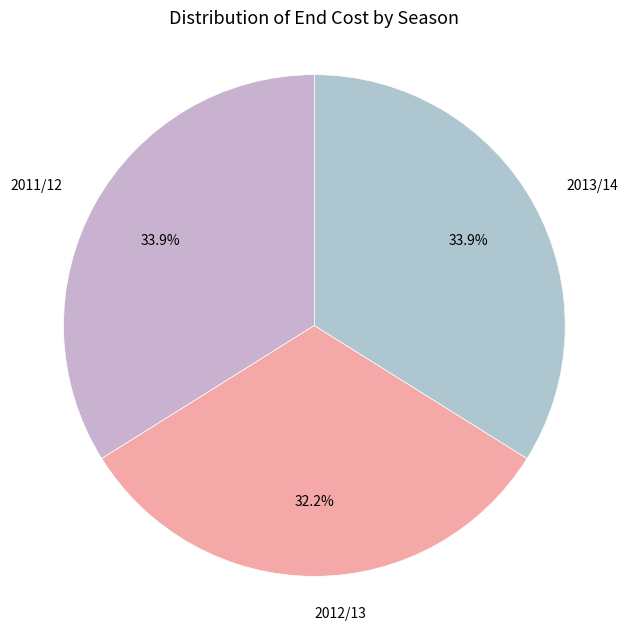

Which slice is the smallest?

2012/13